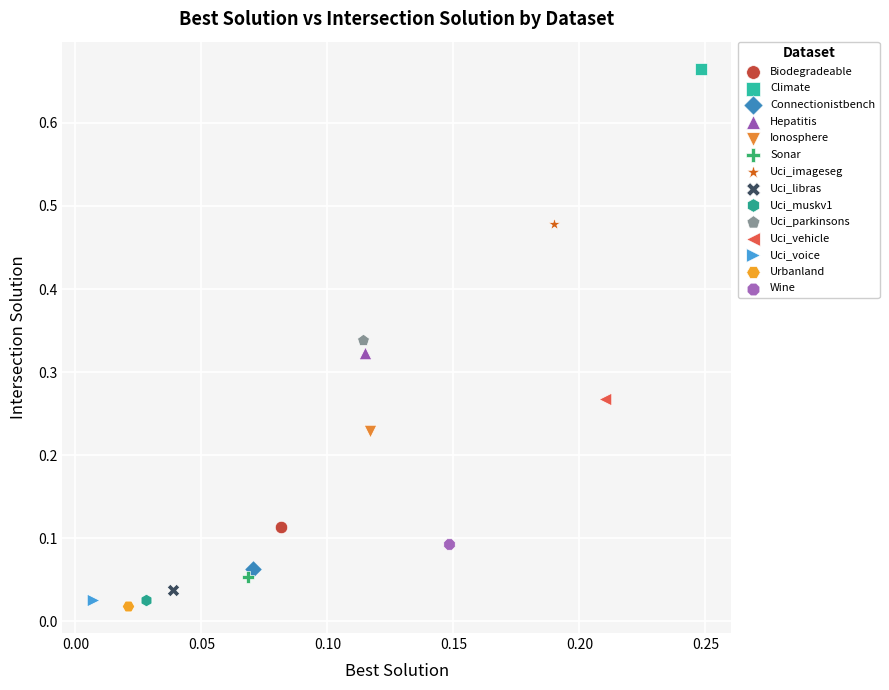

What are all the series names shown in the legend?

Biodegradeable, Climate, Connectionistbench, Hepatitis, Ionosphere, Sonar, Uci_imageseg, Uci_libras, Uci_muskv1, Uci_parkinsons, Uci_vehicle, Uci_voice, Urbanland, Wine